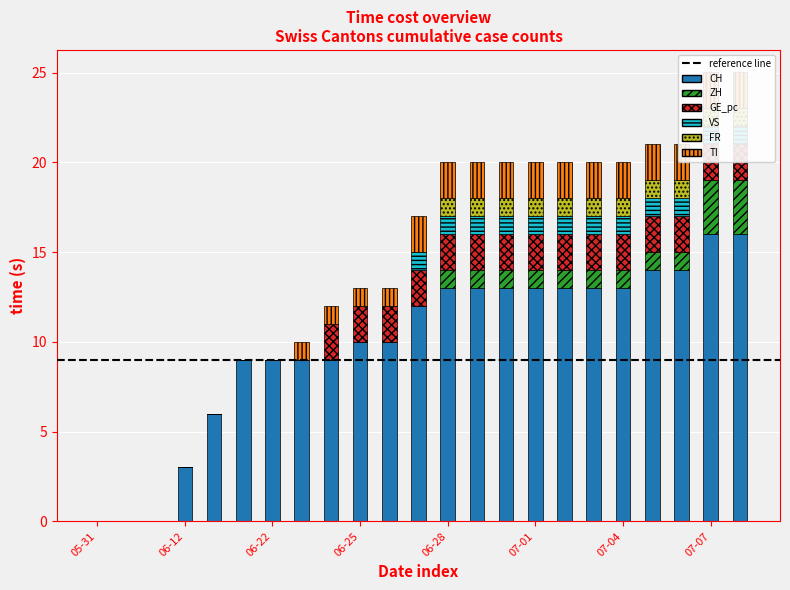

What are all the series names shown in the legend?

CH, ZH, GE_pc, VS, FR, TI